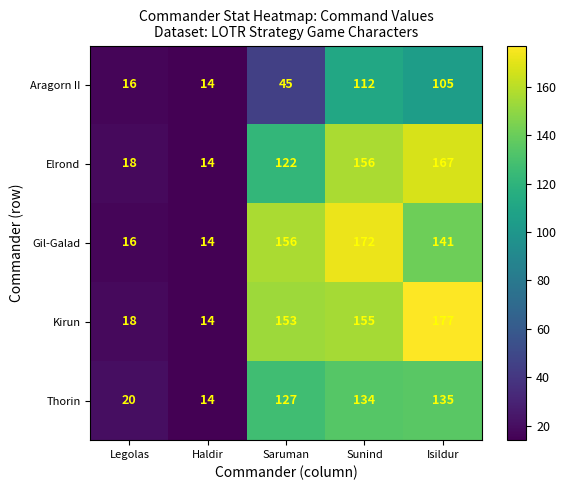

What is the sum of all Aragorn II values?

292